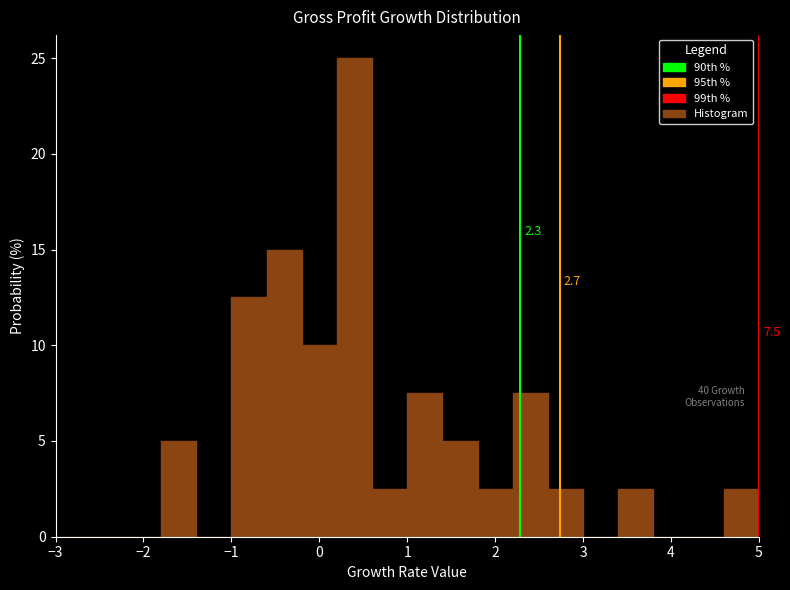

Which range on the x-axis has the tallest bar?

0.2 to 0.6